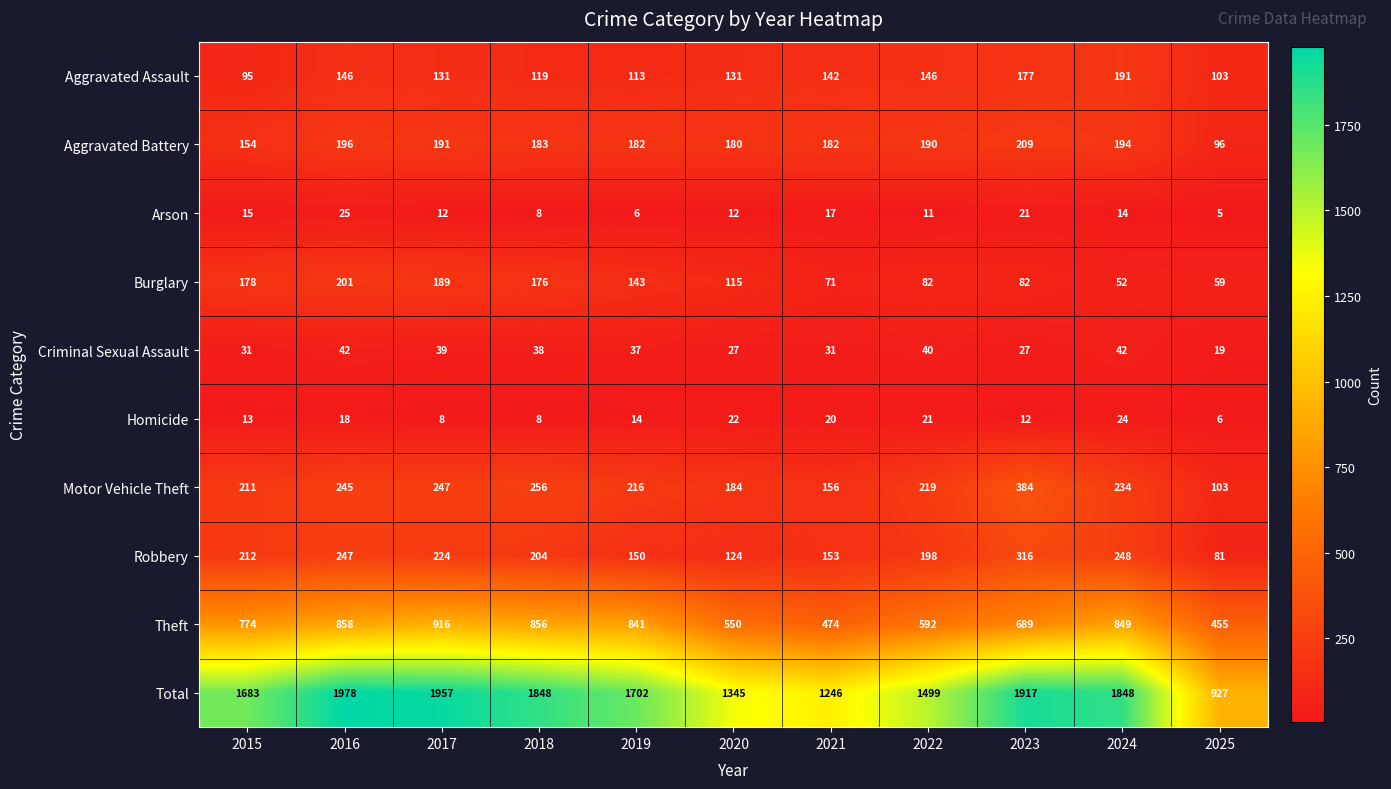

How many series are shown in this chart?

10